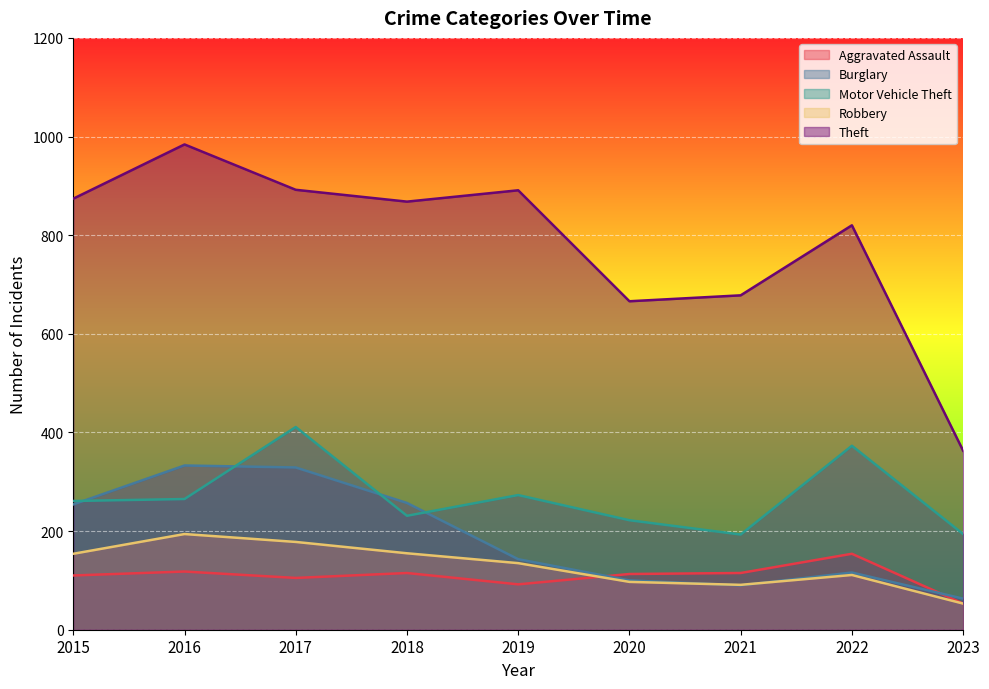

Reading right to left, extract all data points from this chart.

Aggravated Assault: 2023=53	2022=154	2021=115	2020=113	2019=92	2018=115	2017=105	2016=118	2015=110
Burglary: 2023=63	2022=116	2021=90	2020=100	2019=143	2018=257	2017=329	2016=333	2015=254
Motor Vehicle Theft: 2023=194	2022=373	2021=193	2020=222	2019=273	2018=231	2017=411	2016=265	2015=261
Robbery: 2023=53	2022=111	2021=91	2020=97	2019=135	2018=155	2017=178	2016=194	2015=154
Theft: 2023=363	2022=820	2021=678	2020=666	2019=891	2018=868	2017=892	2016=984	2015=874